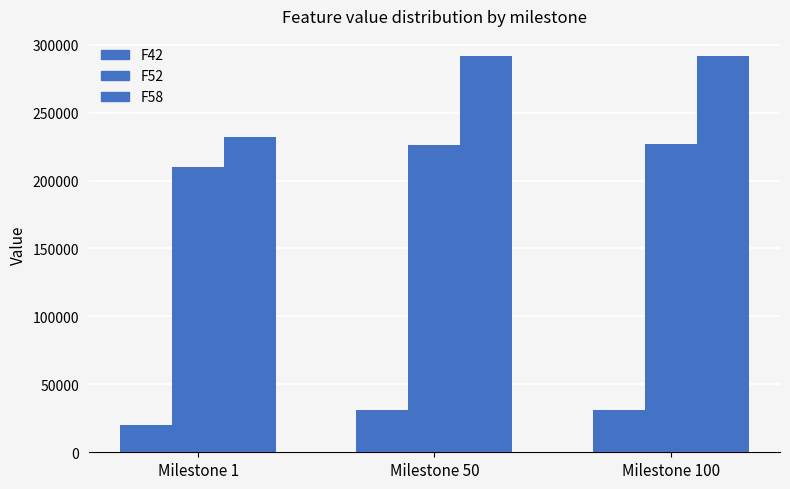

Does the chart contain stacked bars?

No